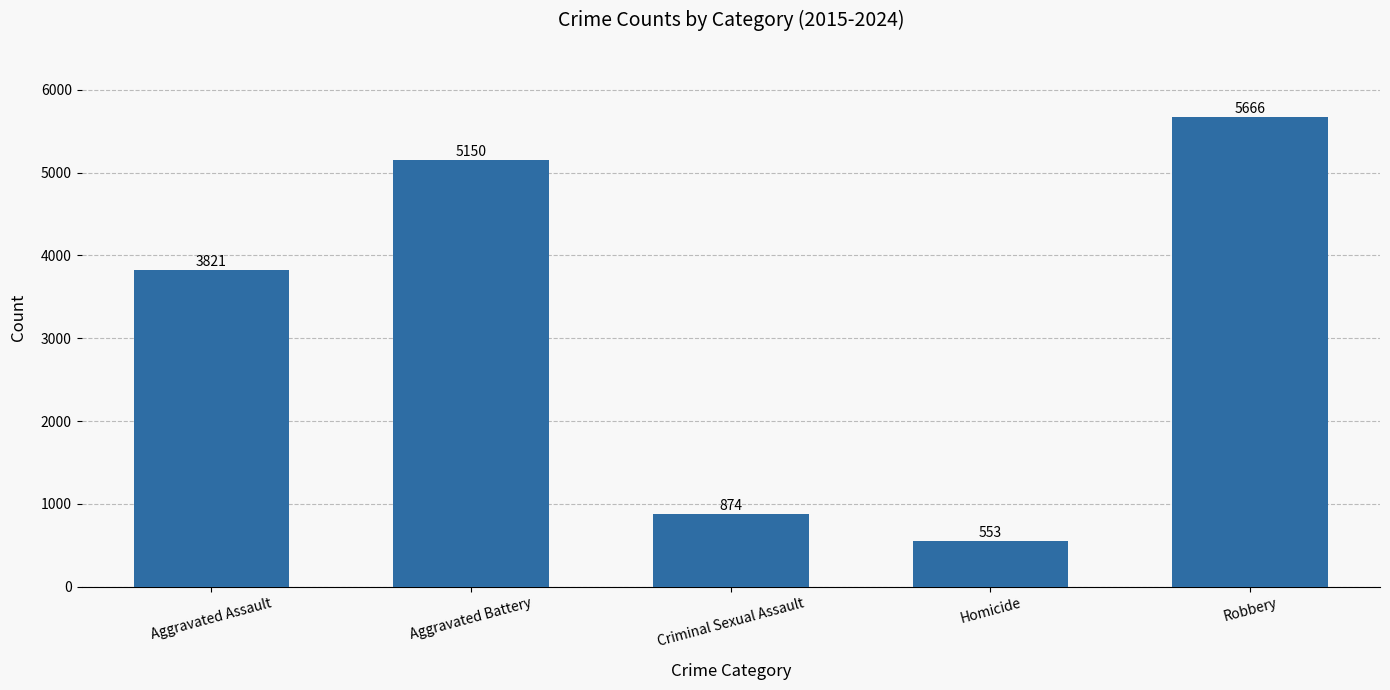

What is the change in value from Aggravated Assault to Aggravated Battery?

+1329